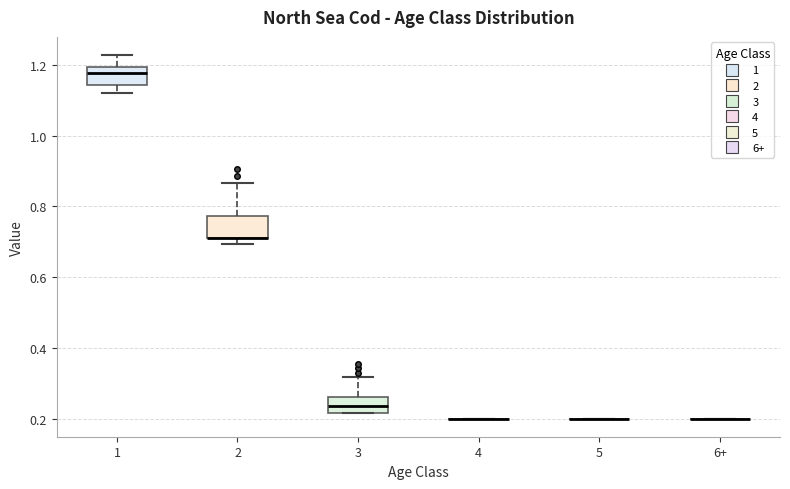

Reading left to right, read every box against the y-axis: the position of its median line, the range the box covers, and the ends of its whiskers. The values are not printed on the chart, so give them approximately, as read against the axis.

1: median 1.18, box 1.14 to 1.20, whiskers 1.12 to 1.22
2: median 0.72 (drawn on the box's lower edge), box 0.72 to 0.78, whiskers 0.70 to 0.86
3: median 0.24, box 0.22 to 0.26, whiskers 0.22 to 0.32
4: box collapsed to a line at 0.20, whiskers 0.20 to 0.20
5: box collapsed to a line at 0.20, whiskers 0.20 to 0.20
6+: box collapsed to a line at 0.20, whiskers 0.20 to 0.20